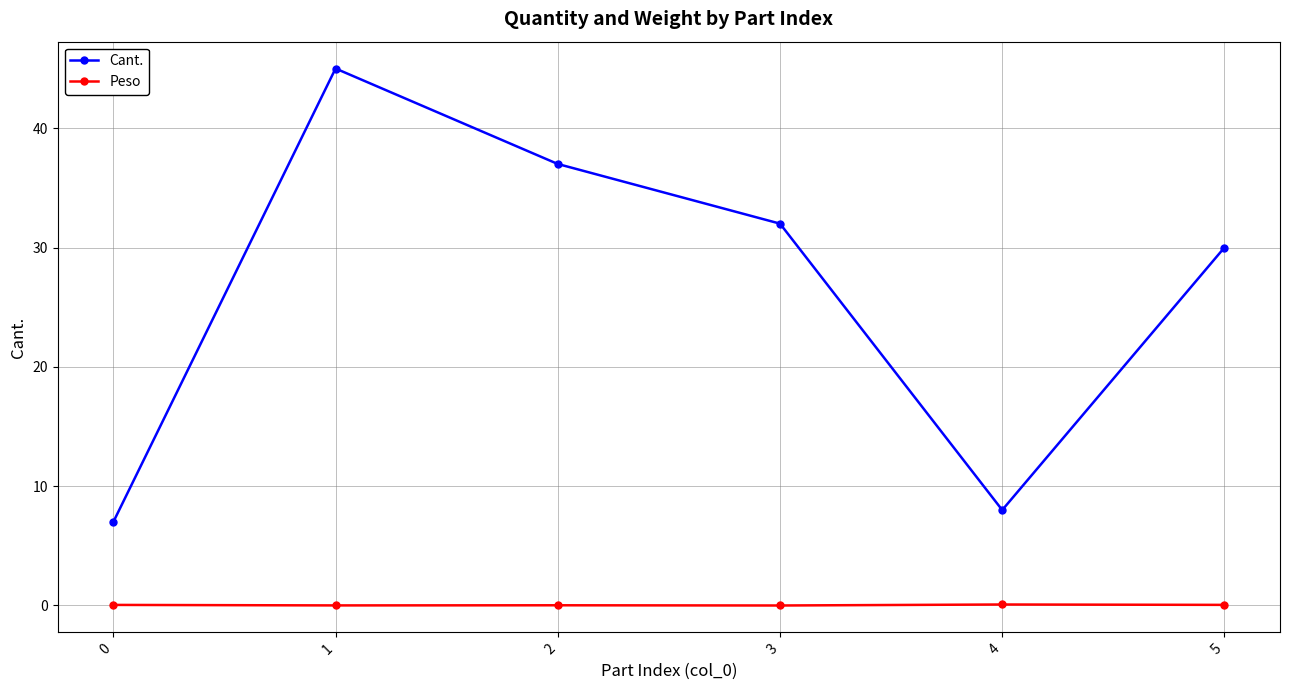

Is the value of Cant. at 0 greater than the value of Peso at 0?

Yes